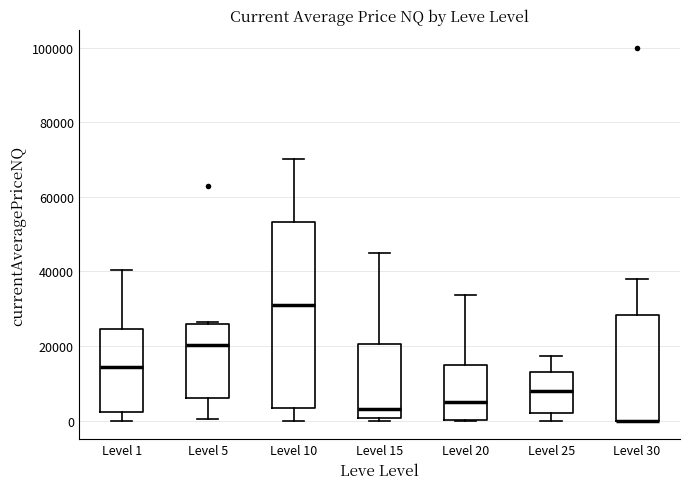

Reading left to right, read every box against the y-axis: the position of its median line, the range the box covers, and the ends of its whiskers. The values are not printed on the chart, so give them approximately, as read against the axis.

Level 1: median 14000, box 2000 to 24000, whiskers 0 to 40000
Level 5: median 20000, box 6000 to 26000, whiskers 0 to 26000
Level 10: median 32000, box 4000 to 54000, whiskers 0 to 70000
Level 15: median 4000, box 0 to 20000, whiskers 0 (just below the box's lower edge) to 46000
Level 20: median 4000, box 0 to 14000, whiskers 0 to 34000
Level 25: median 8000, box 2000 to 12000, whiskers 0 to 18000
Level 30: median 0 (drawn on the box's lower edge), box 0 to 28000, whiskers 0 to 38000